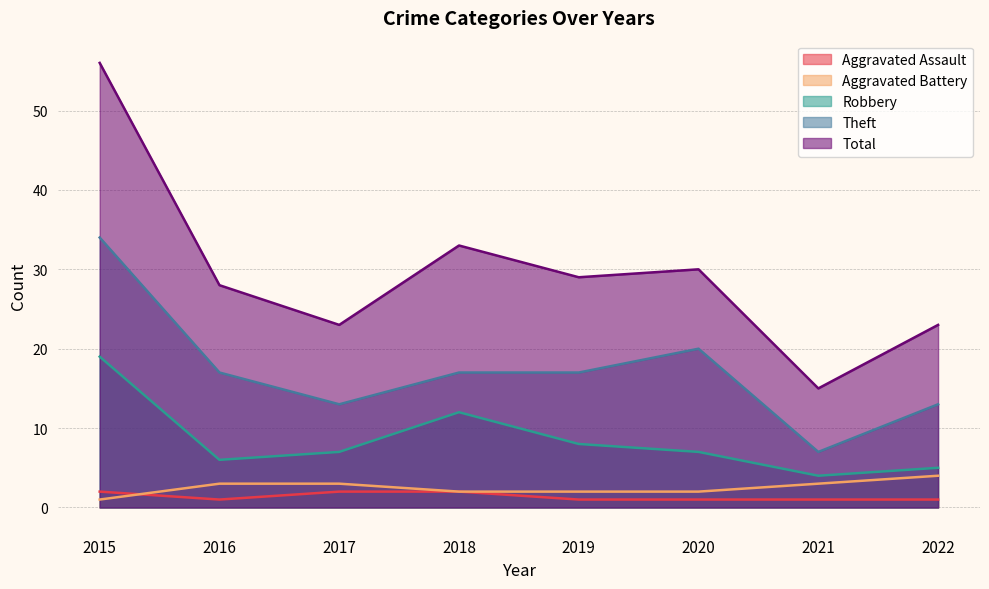

What is the sum of all Aggravated Battery values?

20